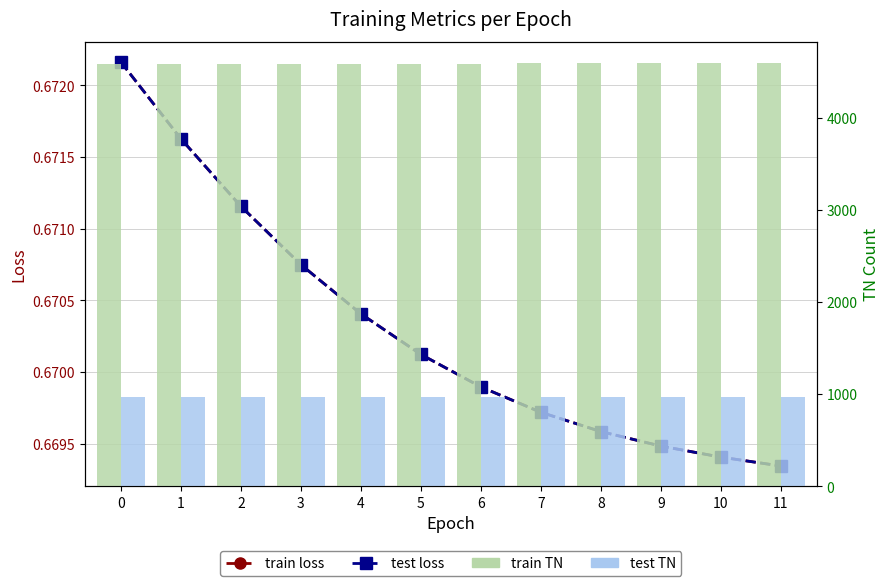

What is the average value of the train TN series?

4588.0